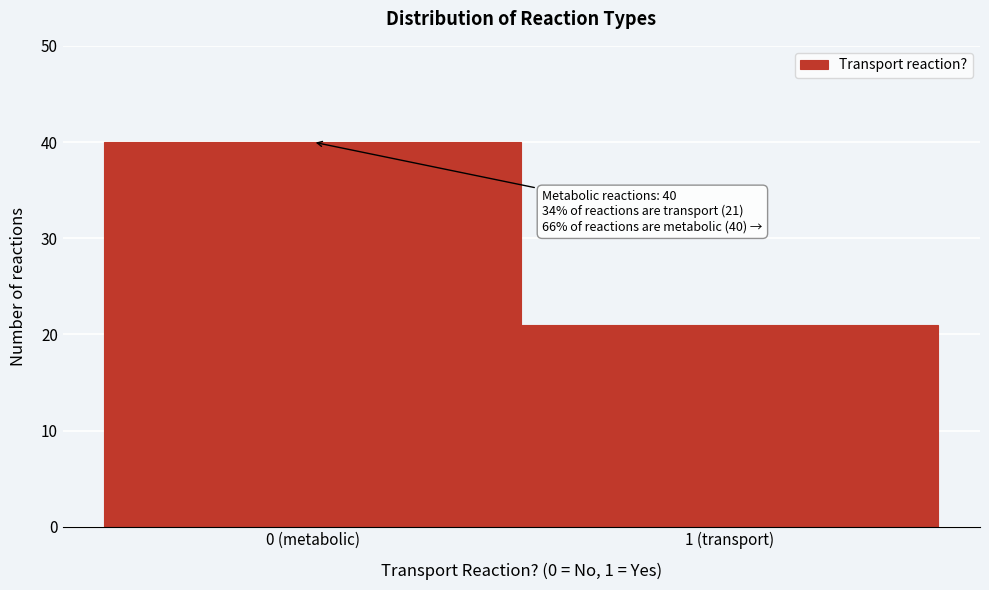

Reading right to left, transcribe all the data shown in this chart.

1 (transport)=21	0 (metabolic)=40